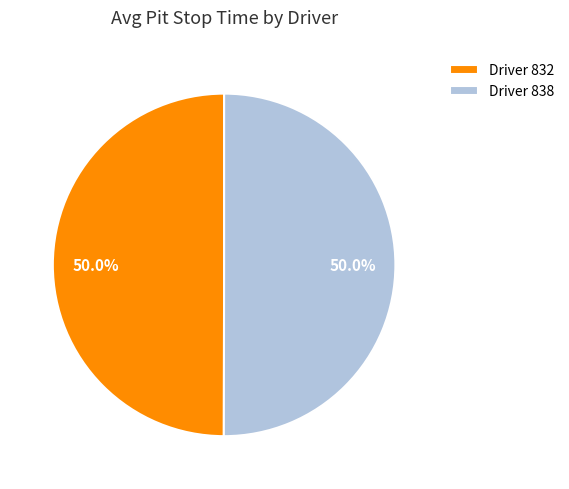

What is the ratio of the value at Driver 838 to the value at Driver 832?

1.0